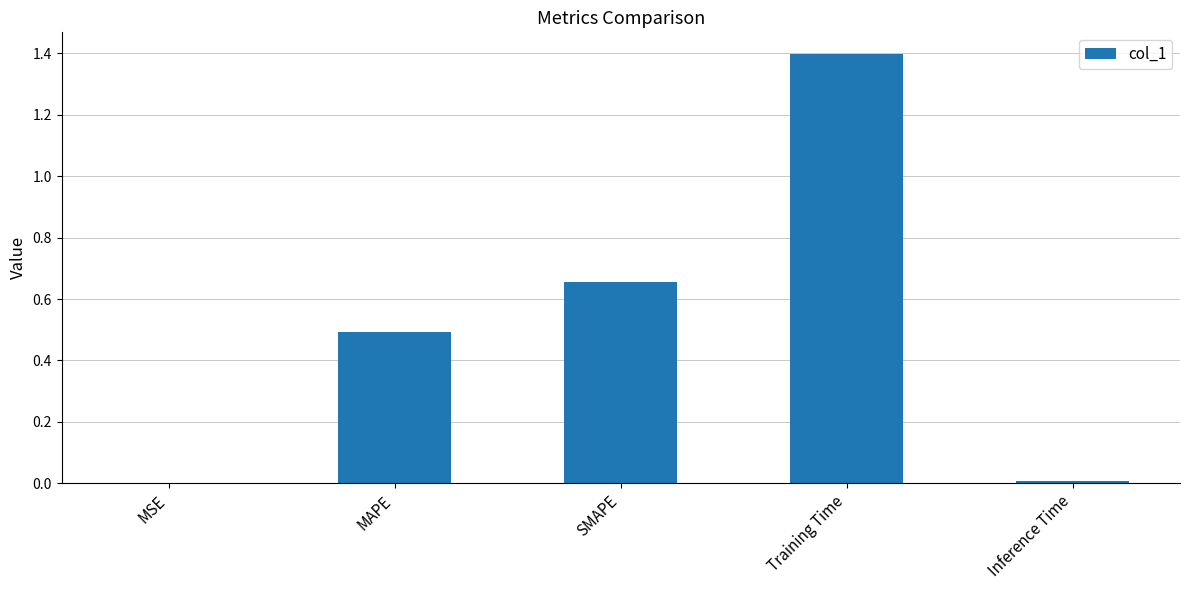

What is the maximum value shown in the chart?

1.4